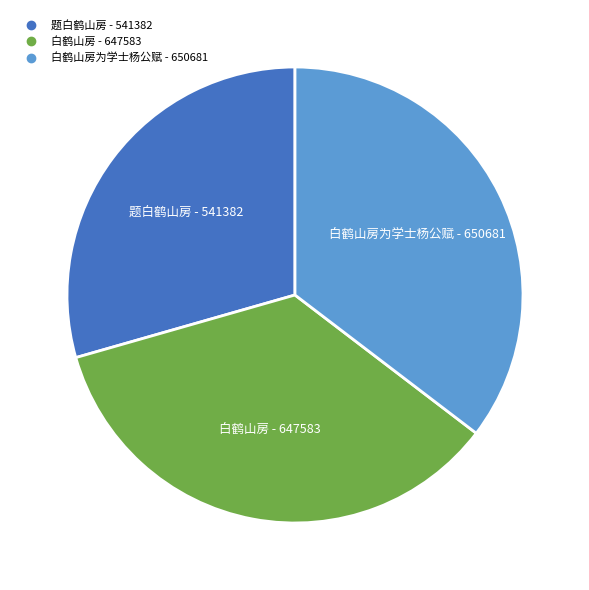

Is there any slice that represents more than half of the pie?

No